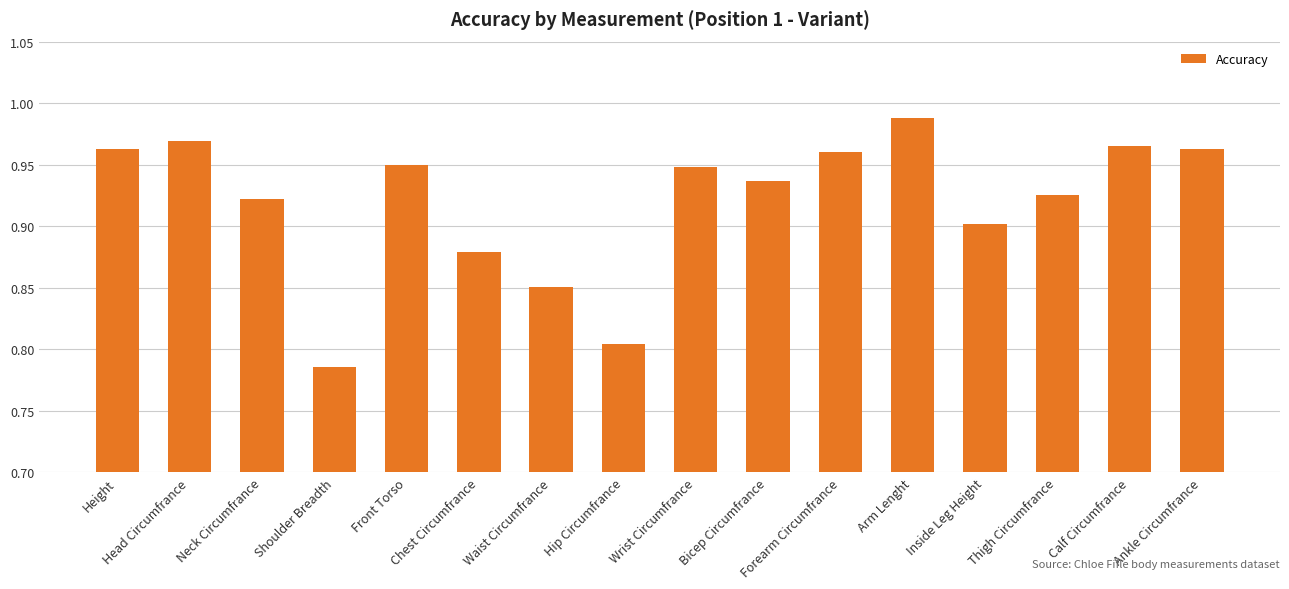

Is it true that the value at Head Circumfrance is 1.6?

False